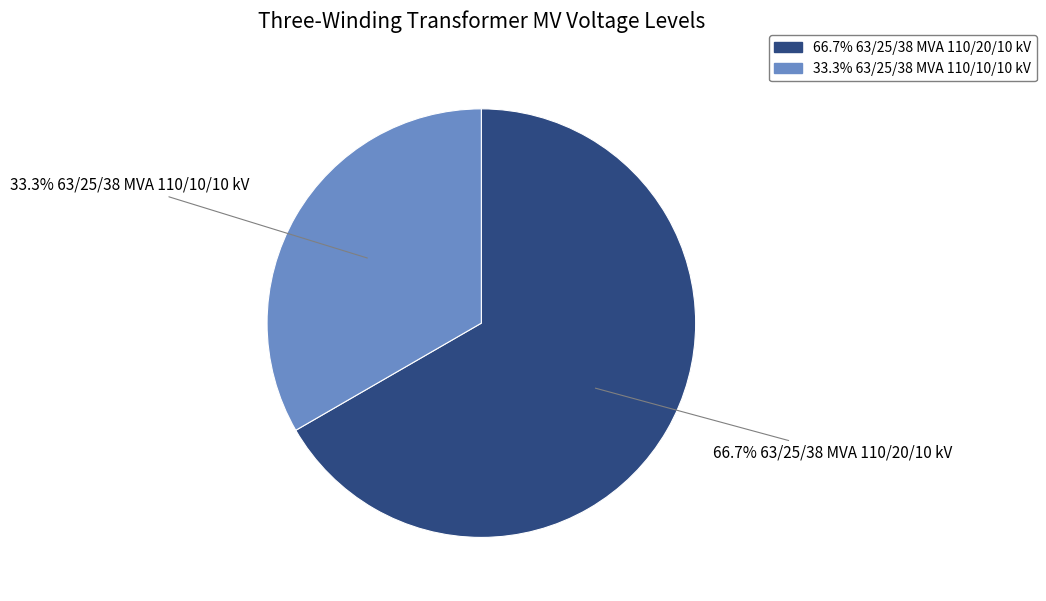

Is there a majority slice in this chart?

Yes